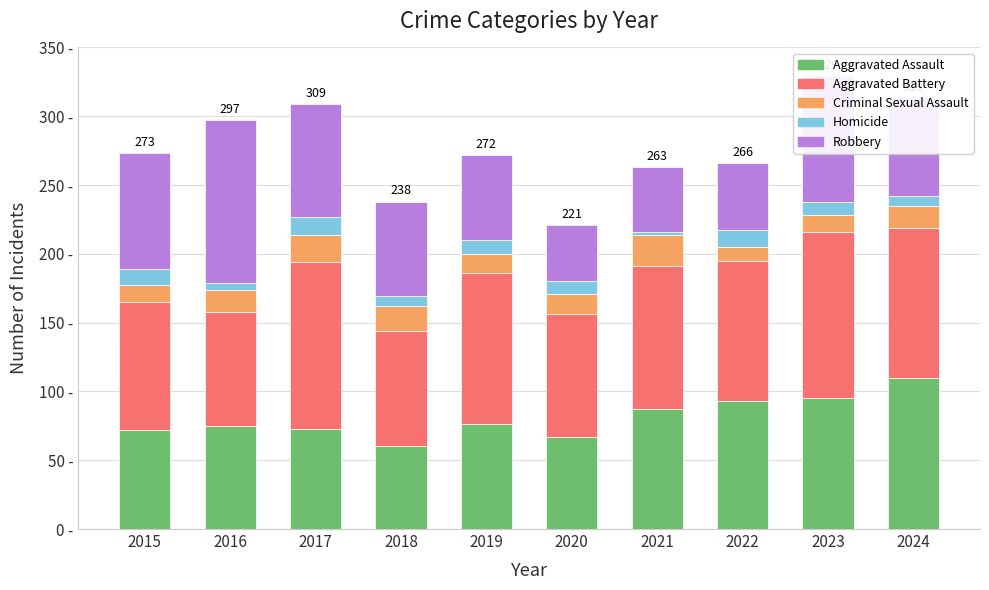

What are all the series names shown in the legend?

Aggravated Assault, Aggravated Battery, Criminal Sexual Assault, Homicide, Robbery